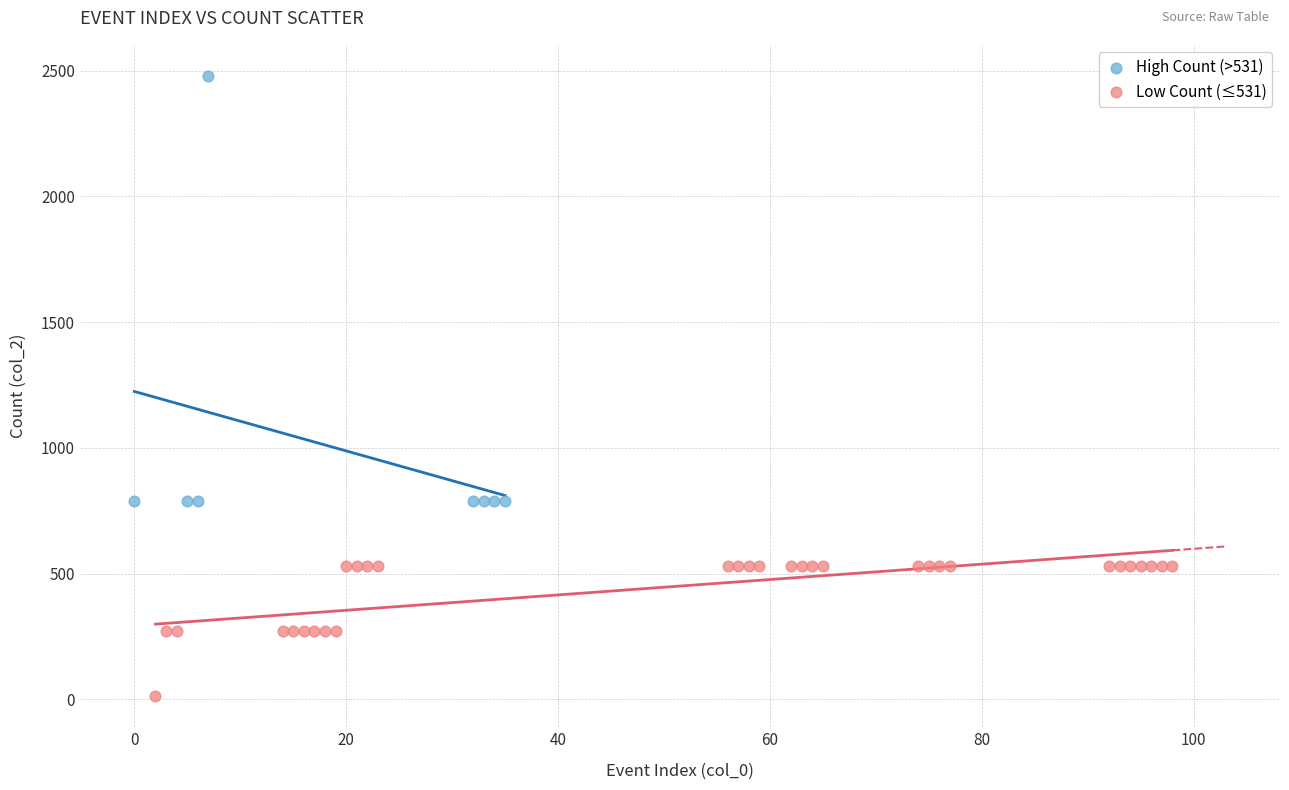

Which series reaches the minimum Y coordinate?

Low Count (≤531)